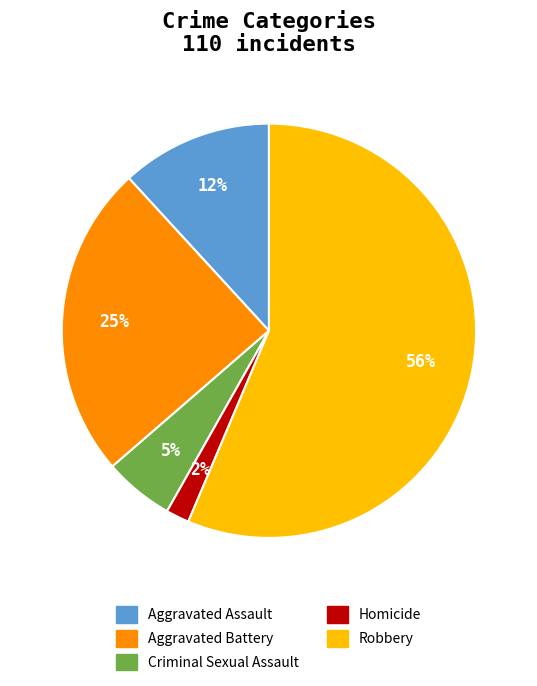

Which category accounts for the majority?

Robbery